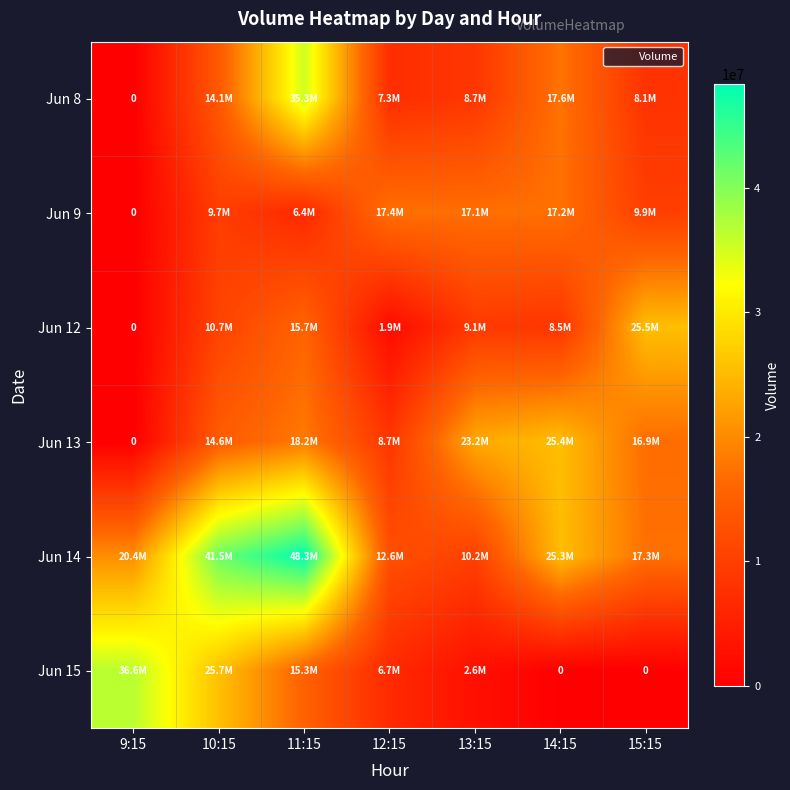

The value of Jun 13 at 10:15 is 14632530. True or false?

True